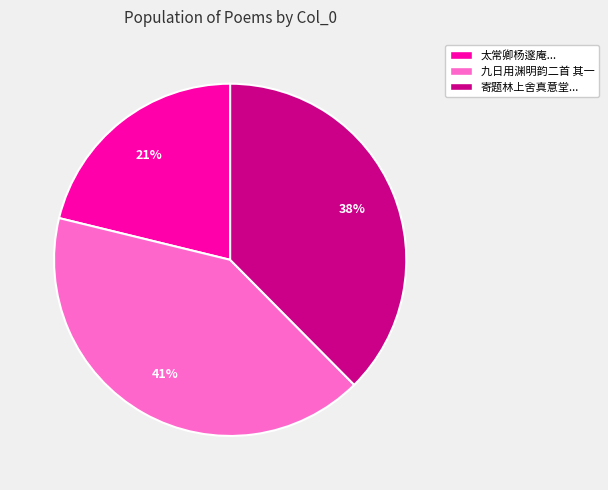

To the nearest percent, what portion does 九日用渊明韵二首 其一 represent?

41%